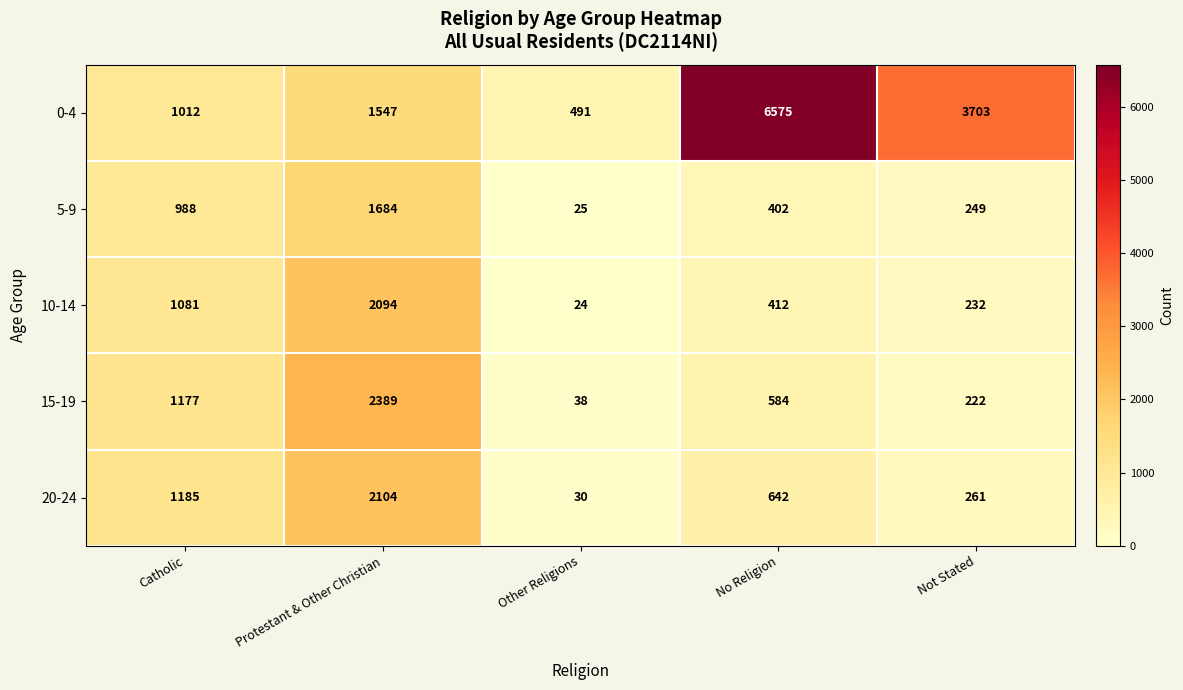

Rank the series by their maximum value, from lowest to highest.

5-9, 10-14, 20-24, 15-19, 0-4